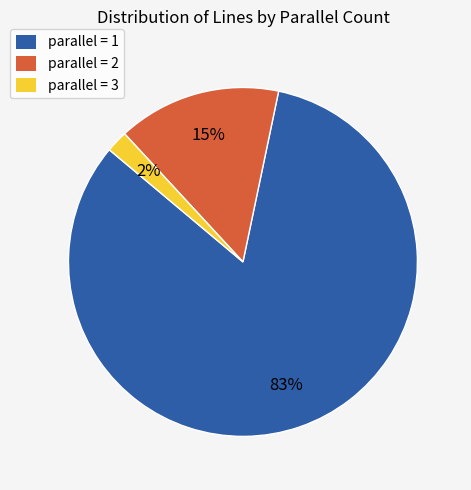

Which category has the smallest portion of the pie?

parallel = 3